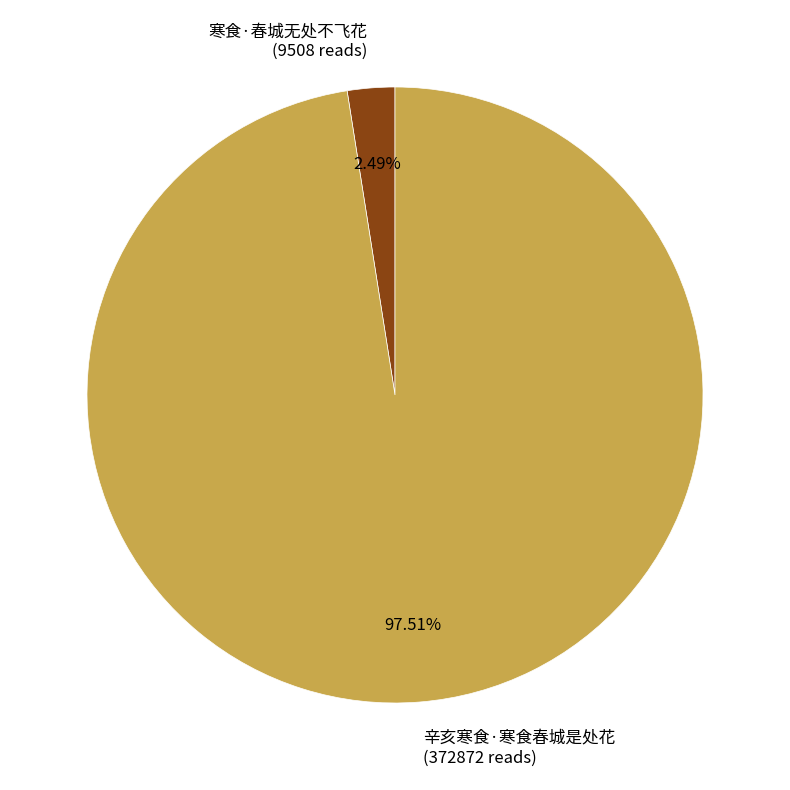

Is the sum of 辛亥寒食·寒食春城是处花 and 寒食·春城无处不飞花 greater than half?

Yes